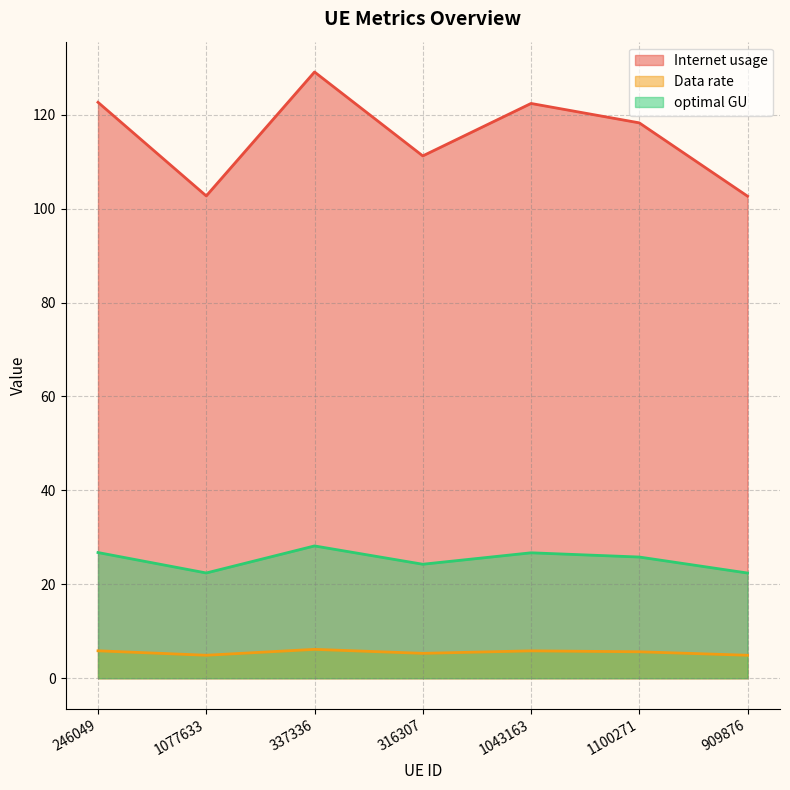

Is it true that Internet usage equals 180.0 at 316307?

False